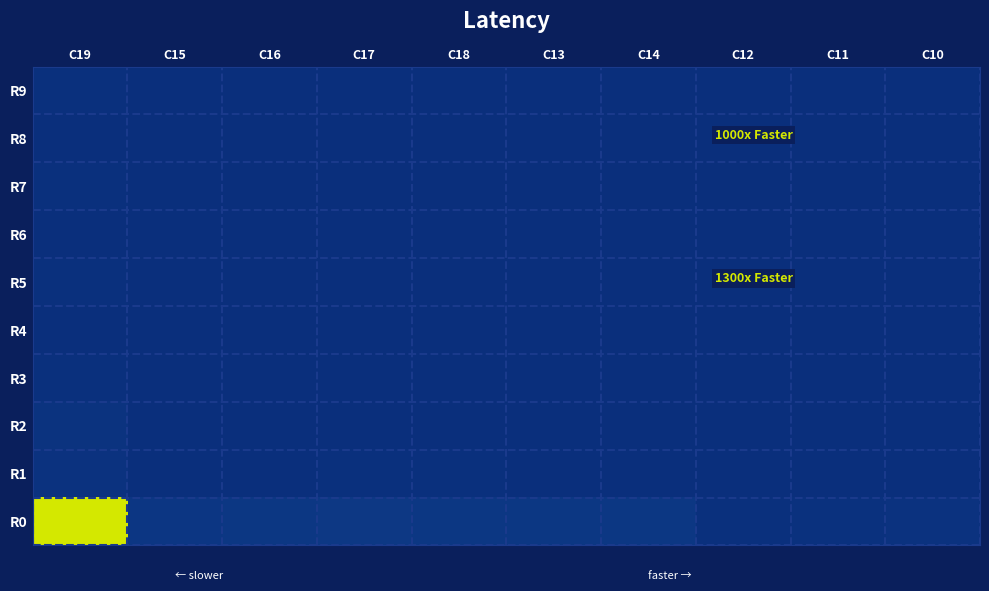

Which series changed the most between C16 and C17?

R0